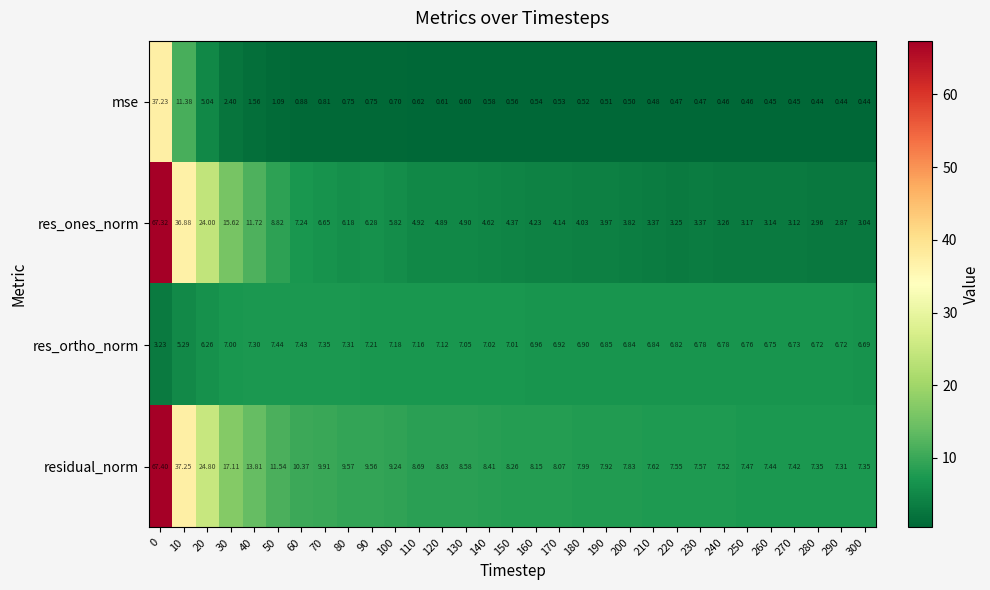

At how many categories does at least one series exceed 14?

4